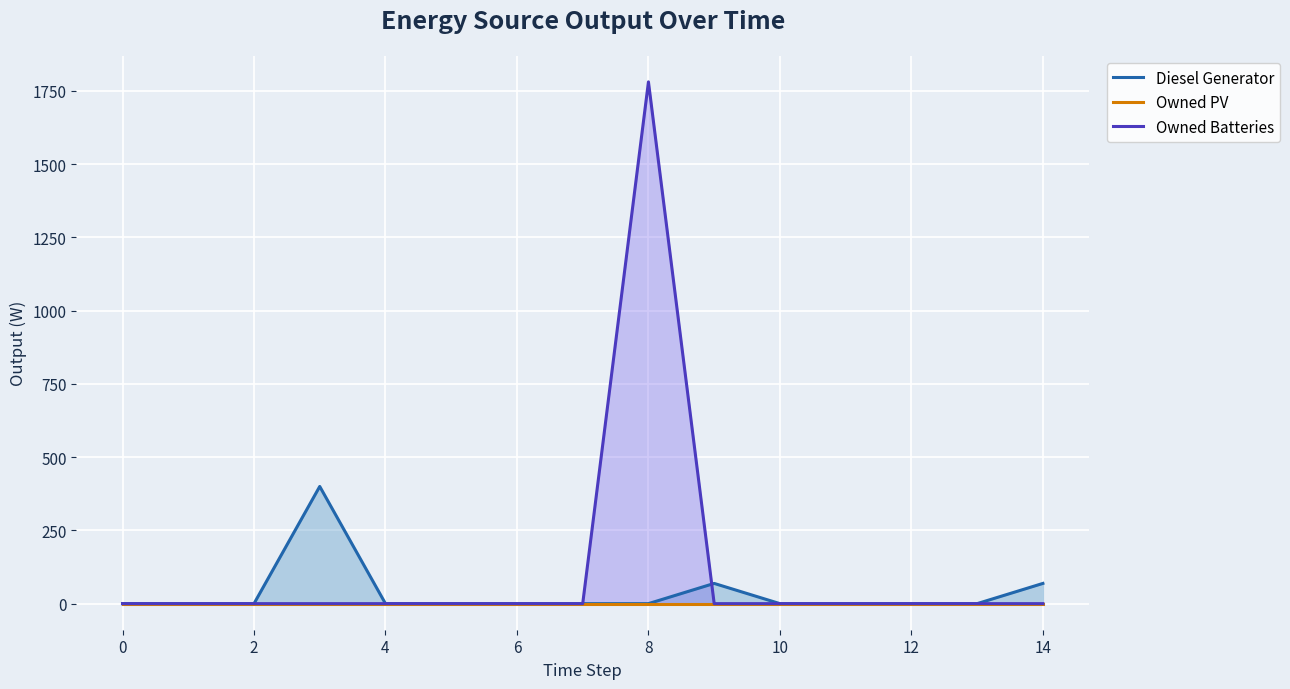

Reading left to right, transcribe all the data shown in this chart.

Diesel Generator: 0	0	0	400	0	0	0	0	0	69	0	0	0	0	69
Owned PV: 0	0	0	0	0	0	0	0	0	0	0	0	0	0	0
Owned Batteries: 0	0	0	0	0	0	0	0	1781	0	0	0	0	0	0